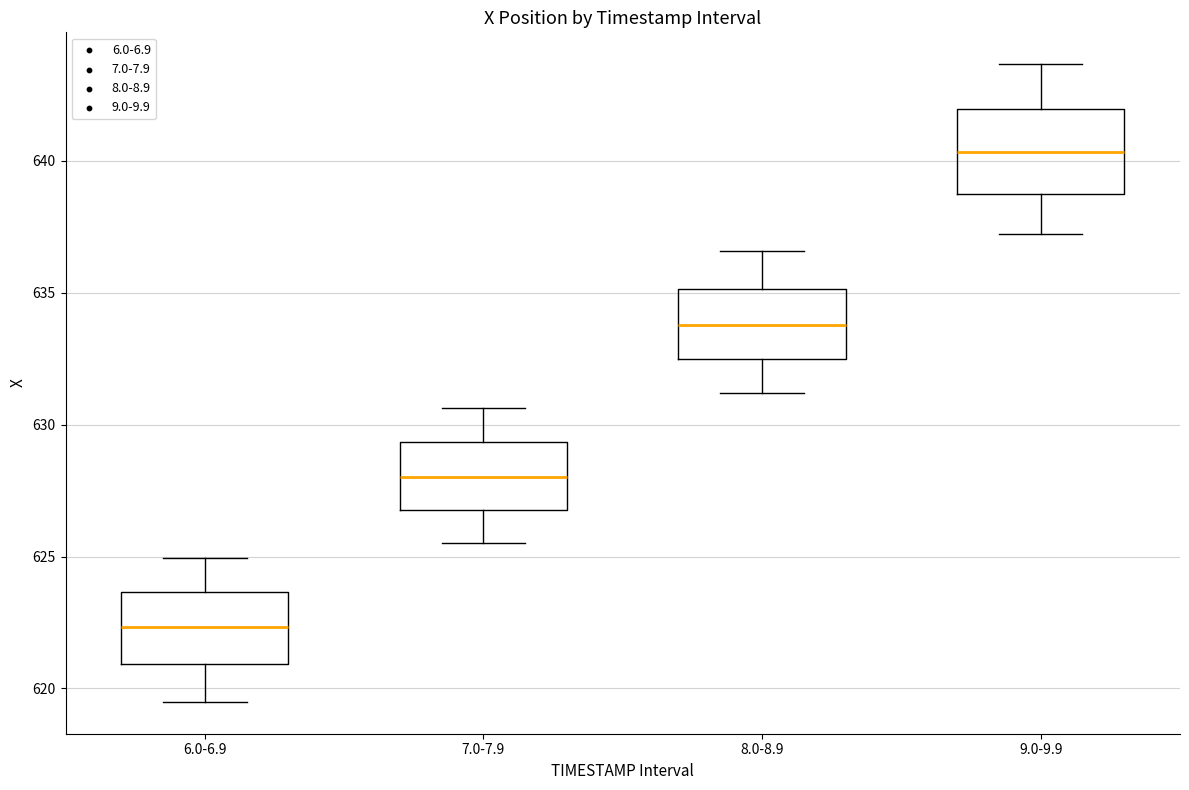

Reading left to right, read every box against the y-axis: the position of its median line, the range the box covers, and the ends of its whiskers. The values are not printed on the chart, so give them approximately, as read against the axis.

6.0-6.9: median 622.5, box 621.0 to 623.5, whiskers 619.5 to 625.0
7.0-7.9: median 628.0, box 627.0 to 629.5, whiskers 625.5 to 630.5
8.0-8.9: median 634.0, box 632.5 to 635.0, whiskers 631.0 to 636.5
9.0-9.9: median 640.5, box 638.5 to 642.0, whiskers 637.0 to 643.5